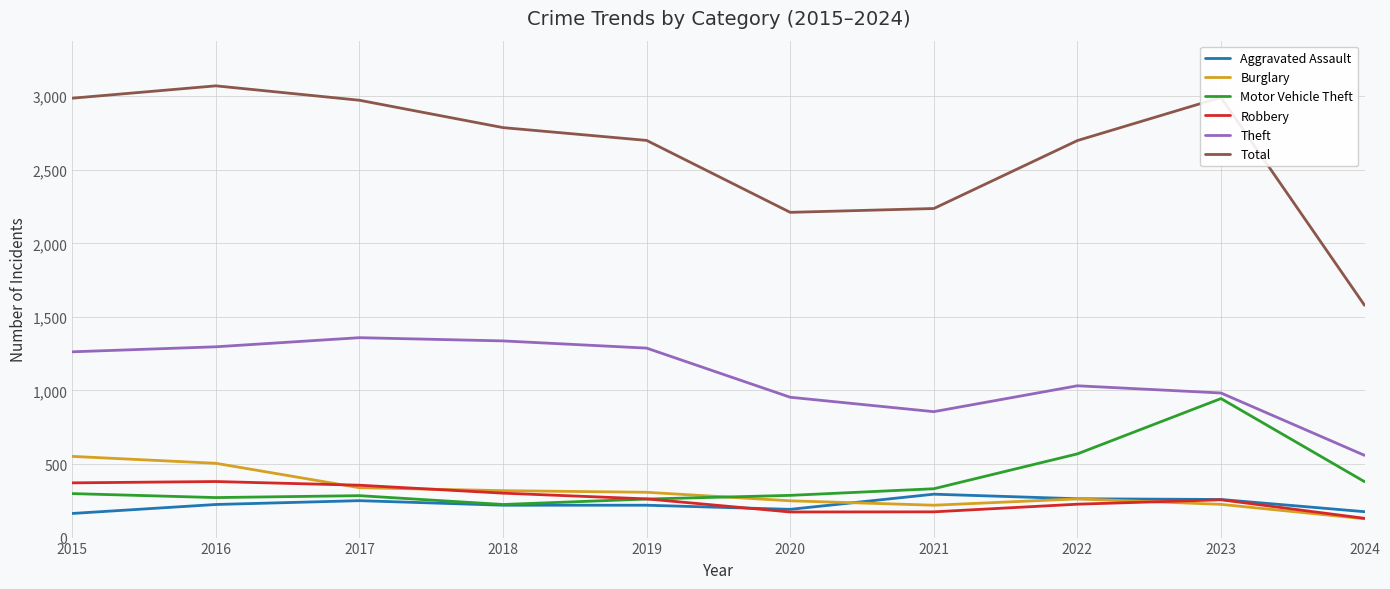

What are all the series names shown in the legend?

Aggravated Assault, Burglary, Motor Vehicle Theft, Robbery, Theft, Total